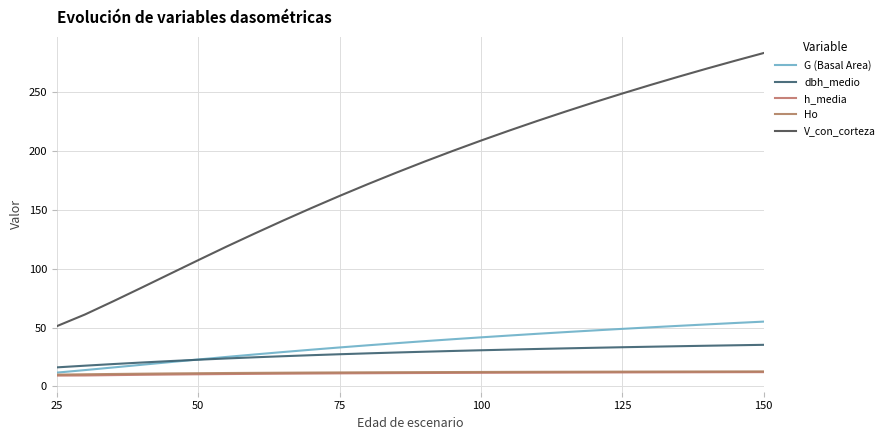

True or false: Ho and dbh_medio cross at least once.

False